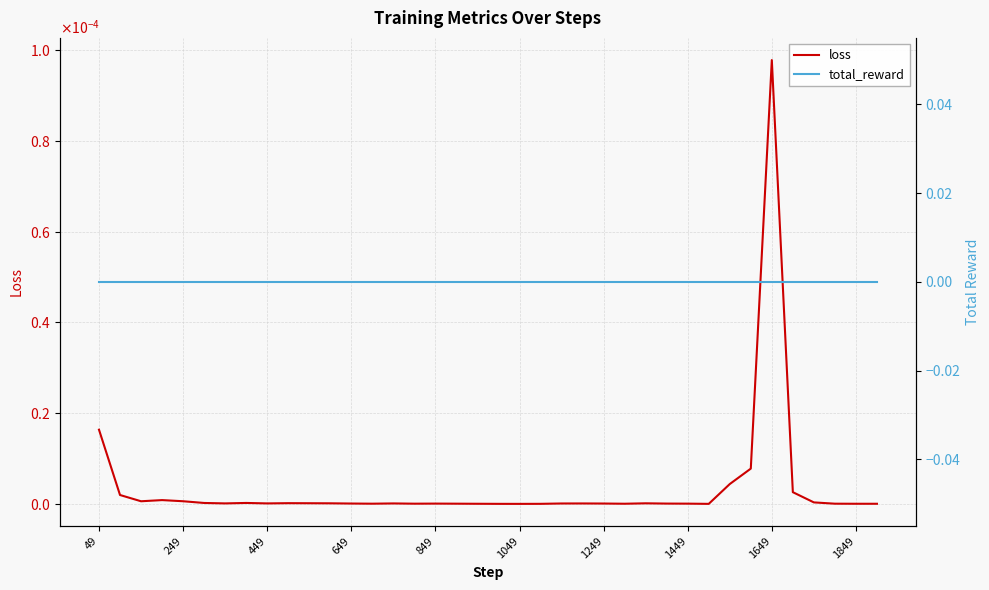

True or false: loss has a value of 0.0 at 1849.

False